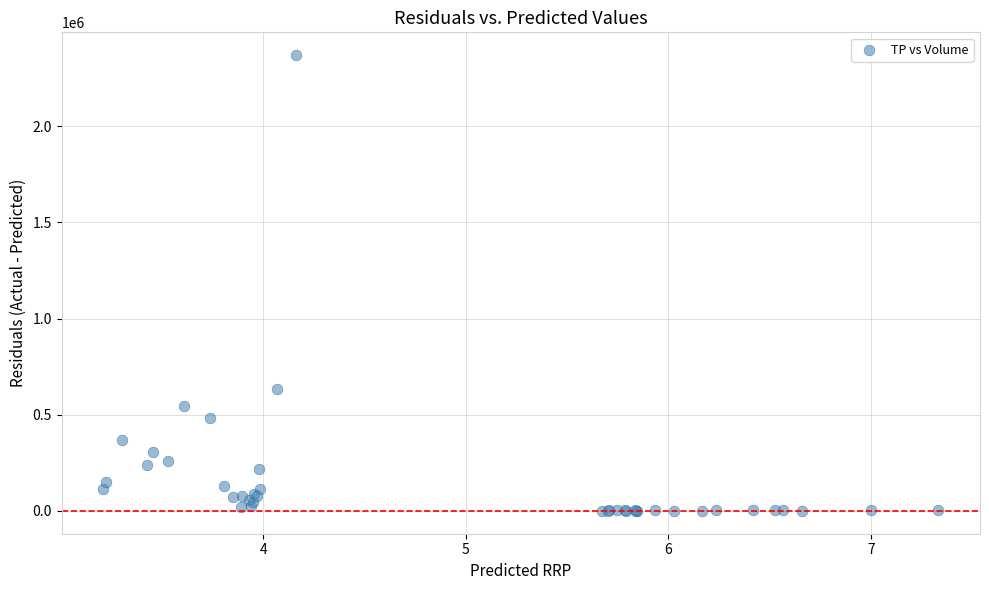

What Y value in the scatter plot is closest to 1184800?

634200